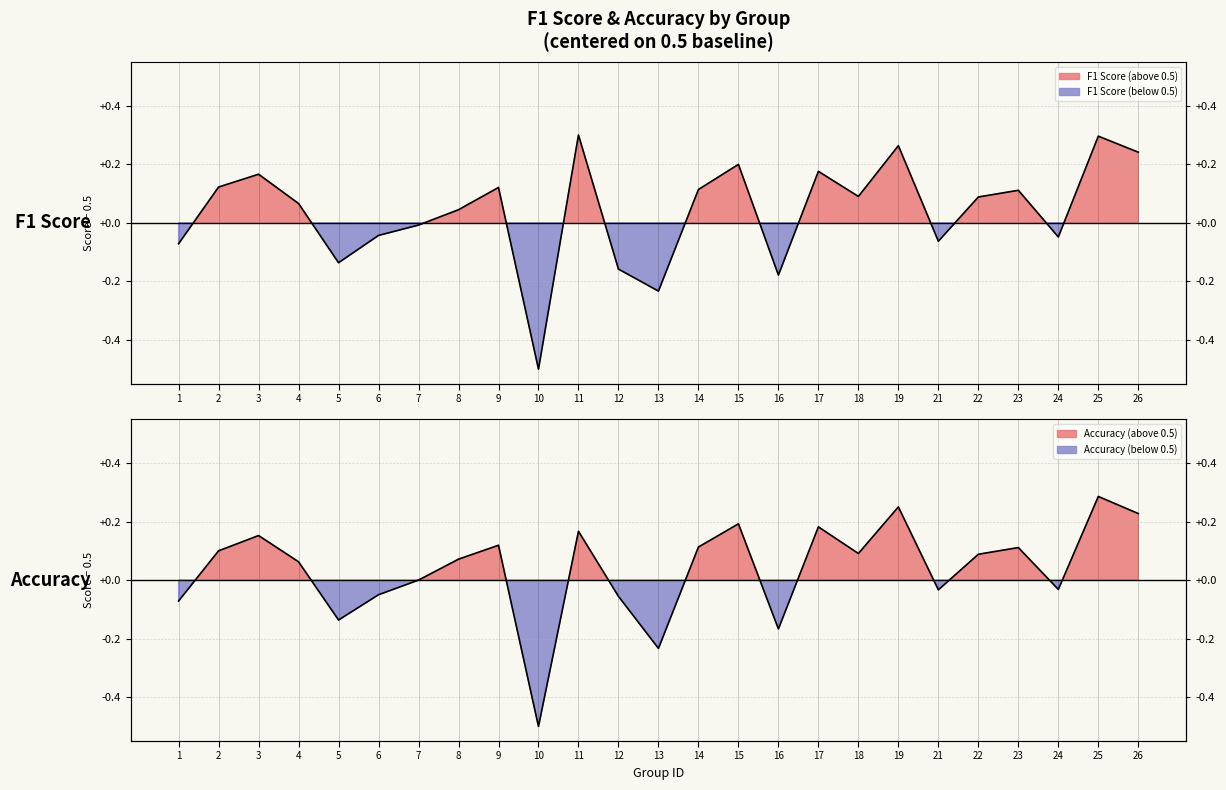

The f1 series shows 0.3 at 25. True or false?

True